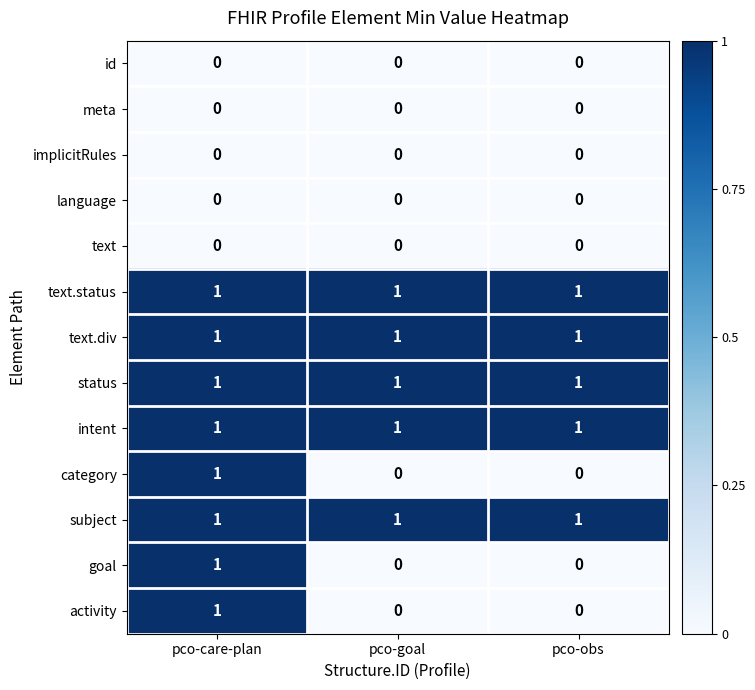

At how many categories does at least one series exceed 0?

3